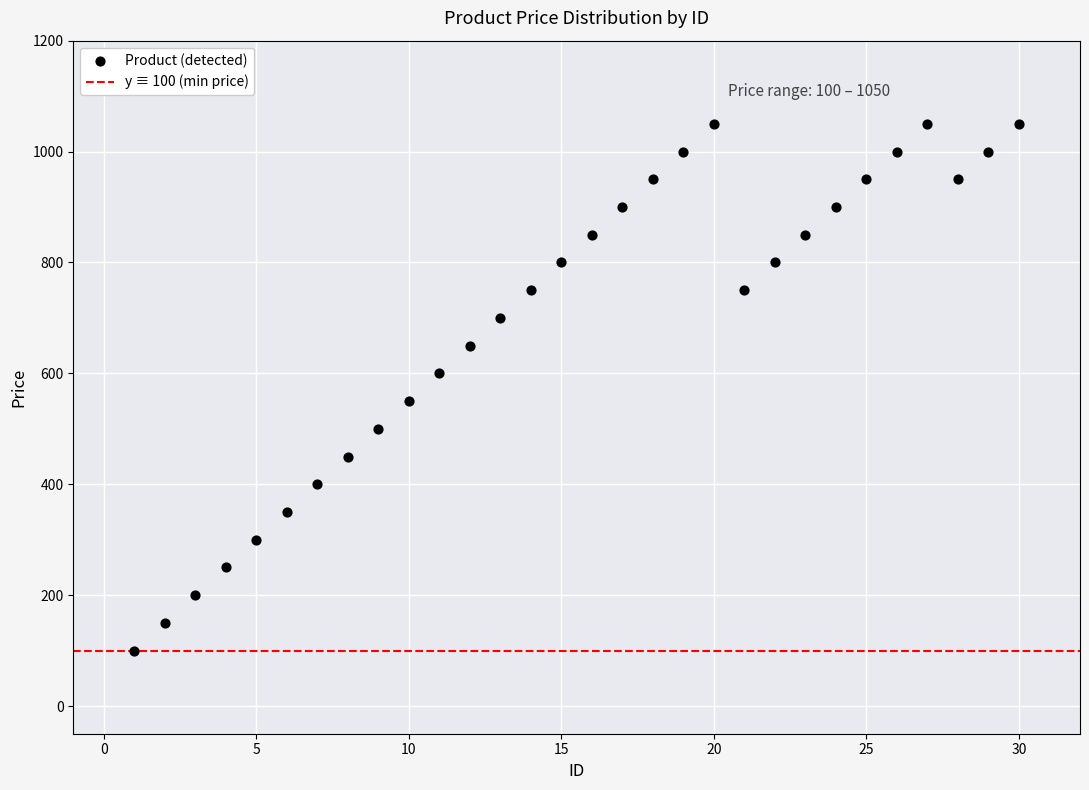

What is the range of Y values (max minus min)?

950